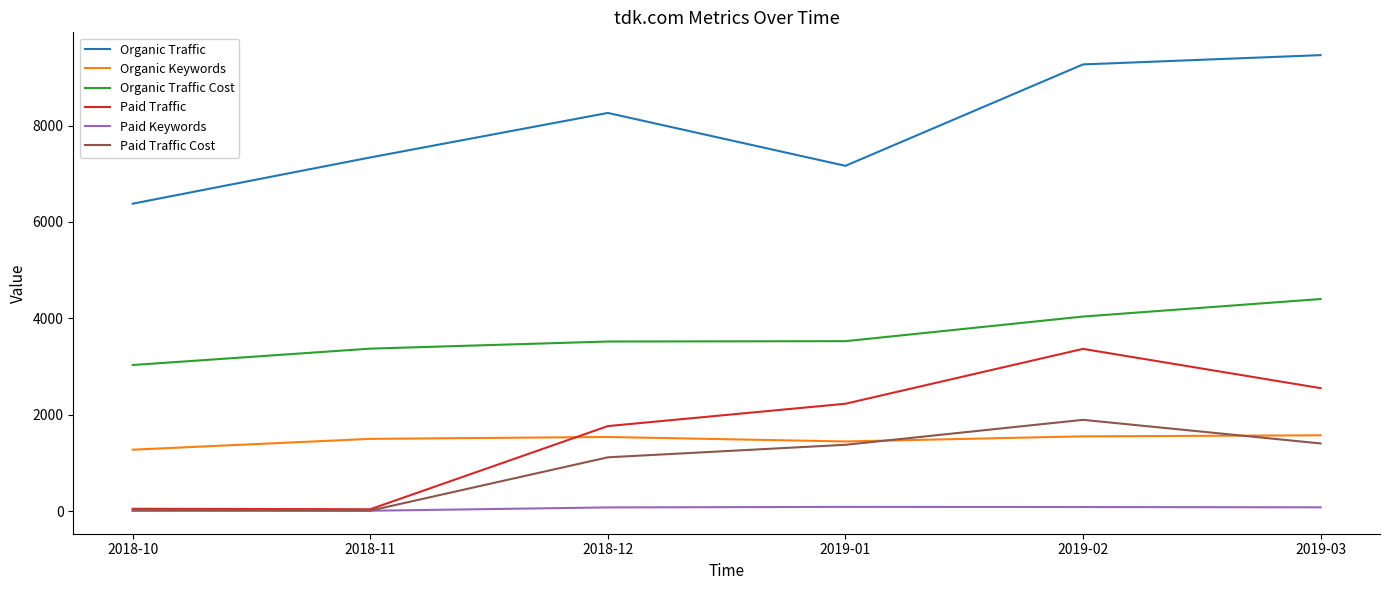

How many interior local valleys does the Organic Keywords series have?

1